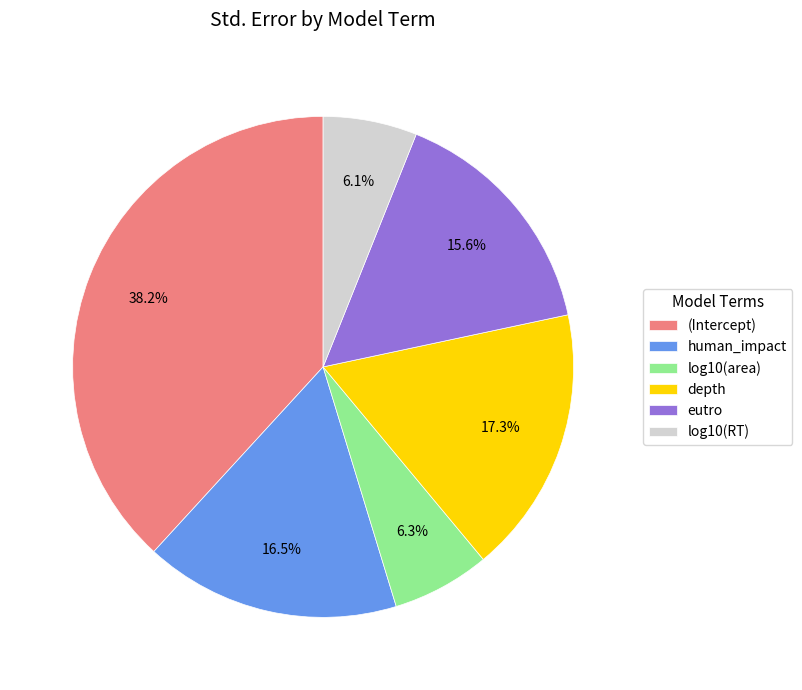

What is the total percentage of log10(RT) and depth?

23.4%